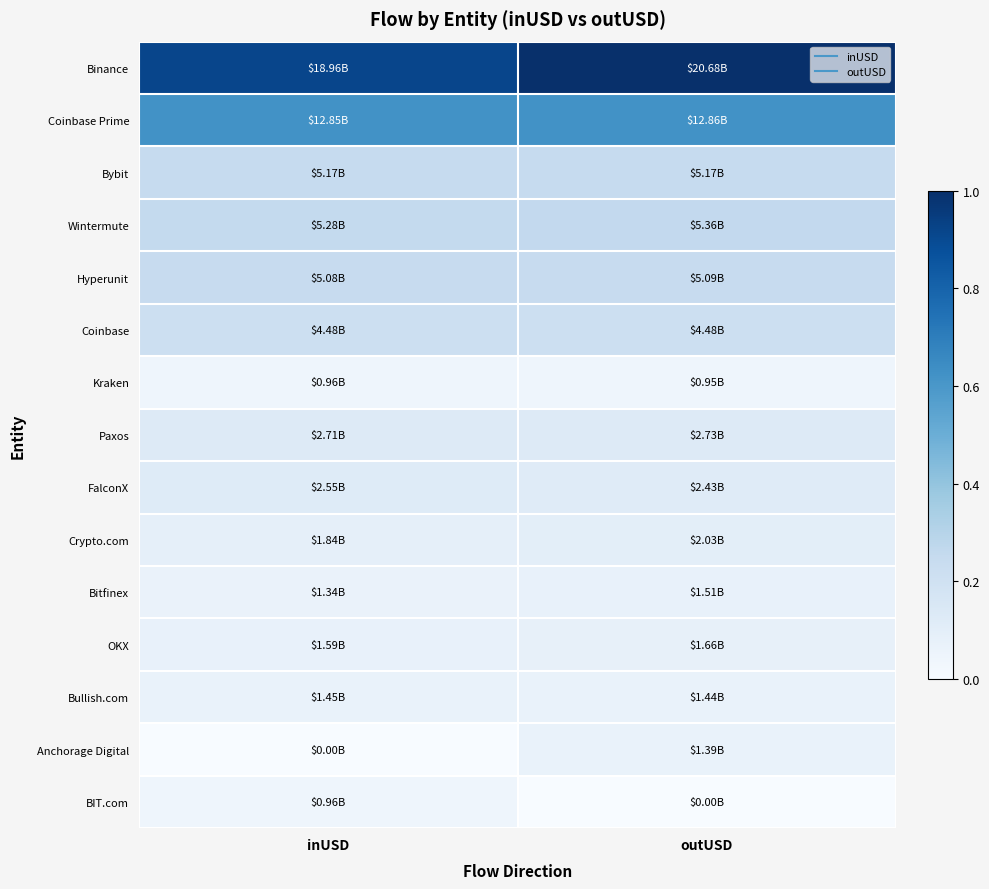

Reading left to right, list all the values displayed in this chart.

Binance: inUSD=0.9	outUSD=1.0
Coinbase Prime: inUSD=0.6	outUSD=0.6
Bybit: inUSD=0.2	outUSD=0.2
Wintermute: inUSD=0.3	outUSD=0.3
Hyperunit: inUSD=0.2	outUSD=0.2
Coinbase: inUSD=0.2	outUSD=0.2
Kraken: inUSD=0.0	outUSD=0.0
Paxos: inUSD=0.1	outUSD=0.1
FalconX: inUSD=0.1	outUSD=0.1
Crypto.com: inUSD=0.1	outUSD=0.1
Bitfinex: inUSD=0.1	outUSD=0.1
OKX: inUSD=0.1	outUSD=0.1
Bullish.com: inUSD=0.1	outUSD=0.1
Anchorage Digital: inUSD=0.0	outUSD=0.1
BIT.com: inUSD=0.0	outUSD=0.0